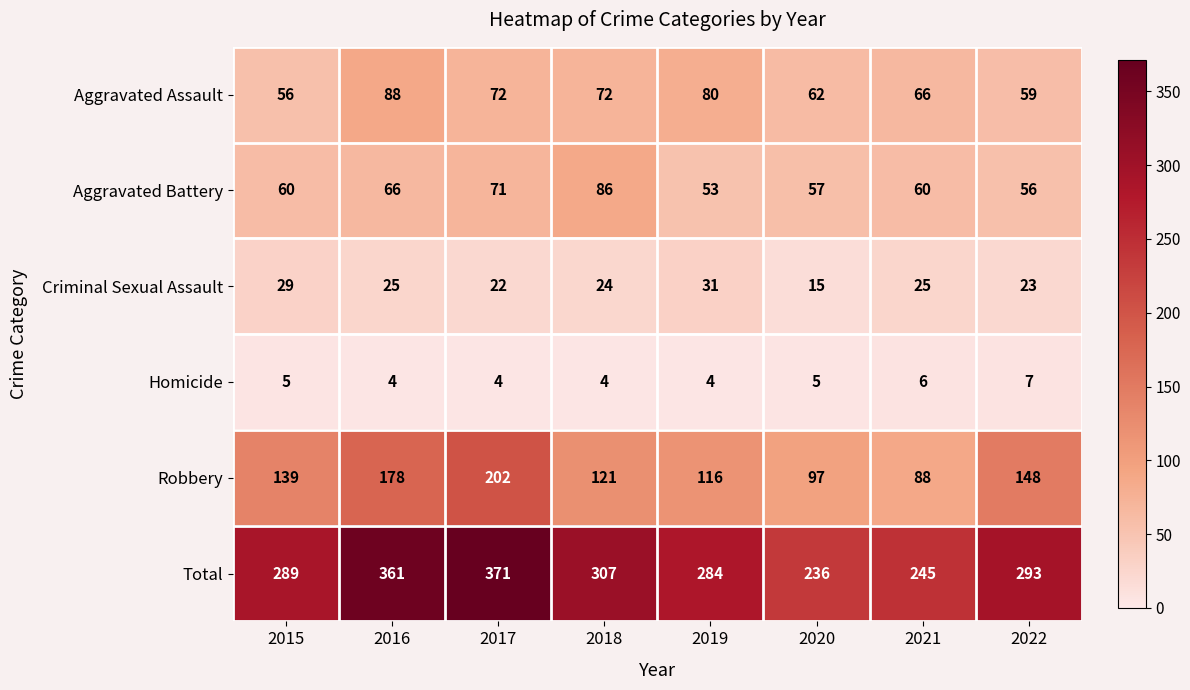

At how many categories does at least one series exceed 172?

8